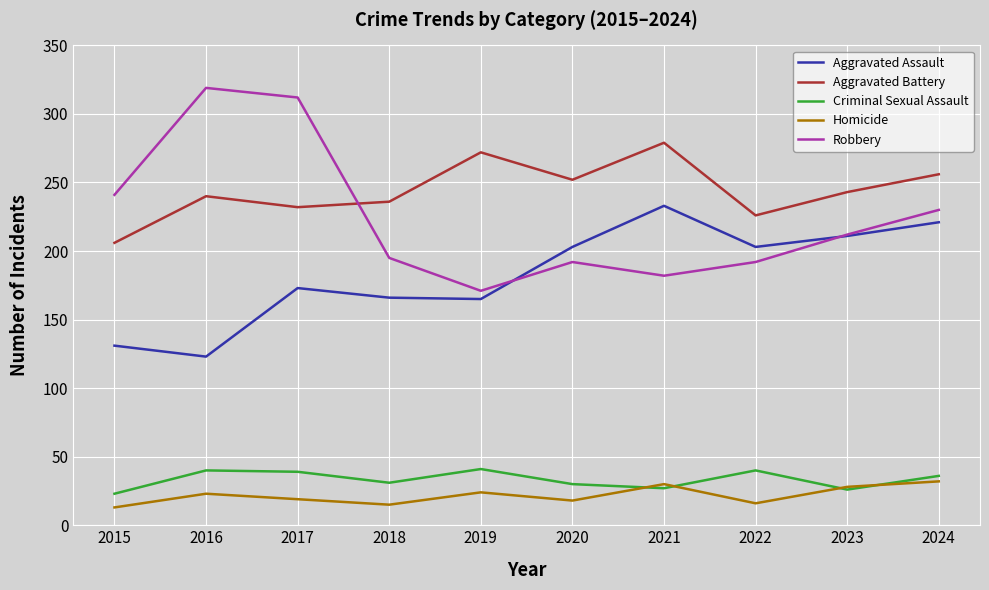

Which series has the largest total across all categories?

Aggravated Battery